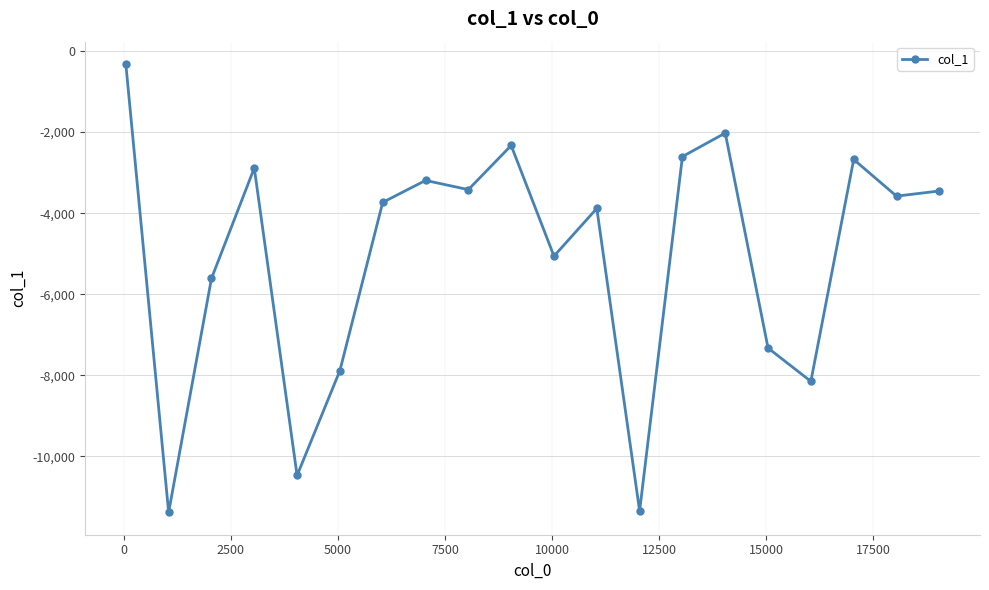

What is the average value?

-5067.1